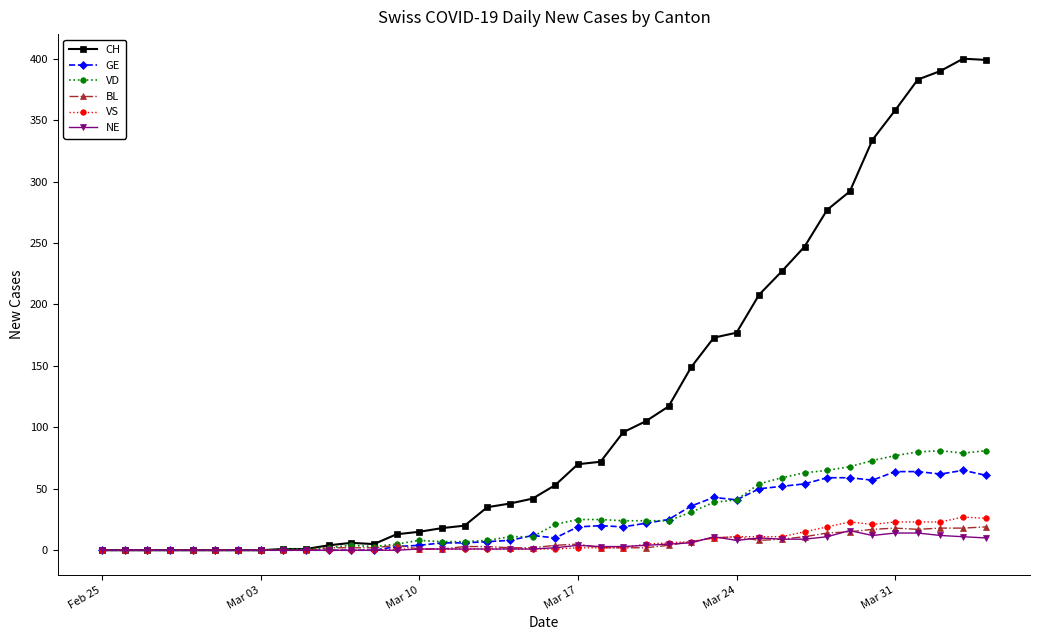

What is the highest value of the GE series?

65